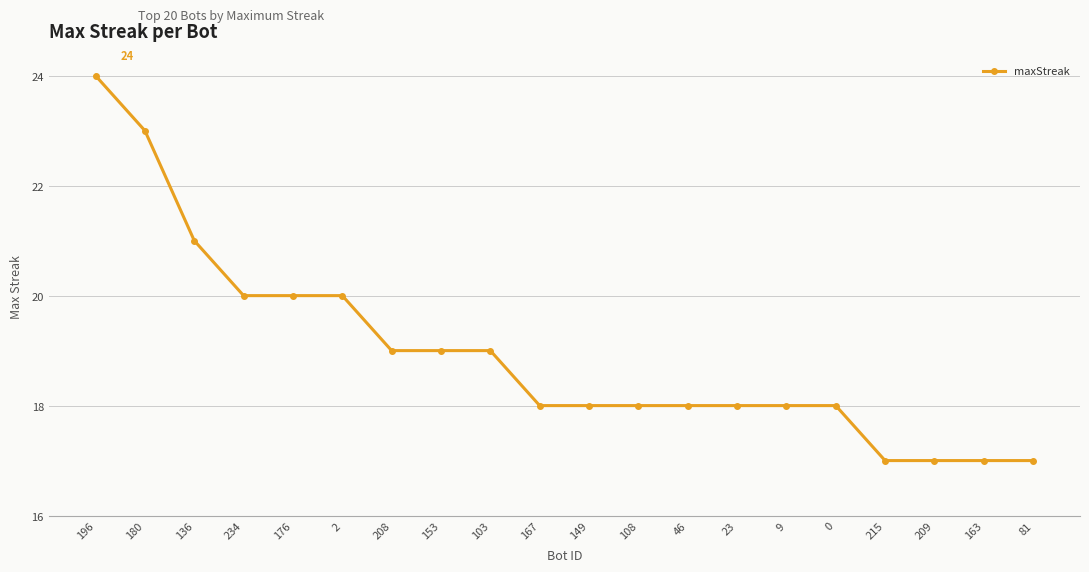

Between 180 and 149, which is larger?

180